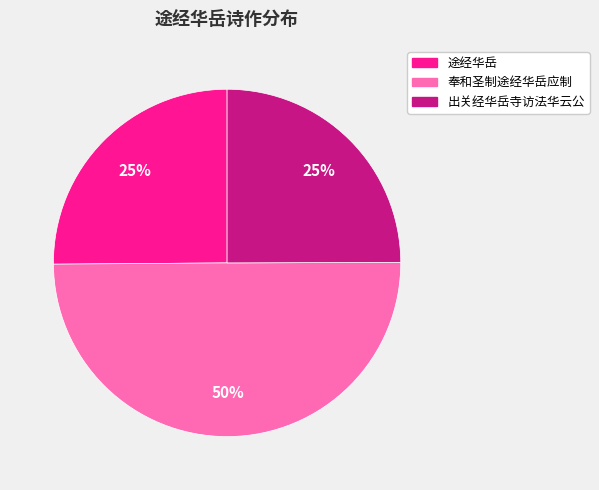

Is it true that 出关经华岳寺访法华云公 is 18% of the pie?

False